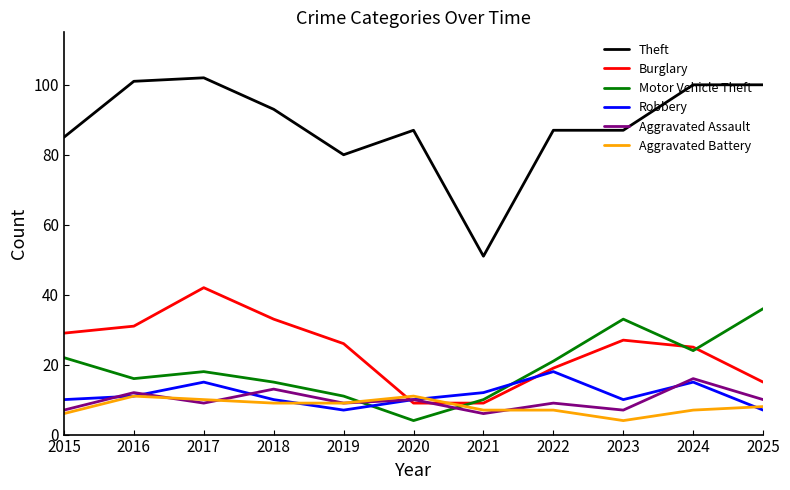

Reading right to left, list all the values displayed in this chart.

Theft: 2025=100	2024=100	2023=87	2022=87	2021=51	2020=87	2019=80	2018=93	2017=102	2016=101	2015=85
Burglary: 2025=15	2024=25	2023=27	2022=19	2021=9	2020=9	2019=26	2018=33	2017=42	2016=31	2015=29
Motor Vehicle Theft: 2025=36	2024=24	2023=33	2022=21	2021=10	2020=4	2019=11	2018=15	2017=18	2016=16	2015=22
Robbery: 2025=7	2024=15	2023=10	2022=18	2021=12	2020=10	2019=7	2018=10	2017=15	2016=11	2015=10
Aggravated Assault: 2025=10	2024=16	2023=7	2022=9	2021=6	2020=10	2019=9	2018=13	2017=9	2016=12	2015=7
Aggravated Battery: 2025=8	2024=7	2023=4	2022=7	2021=7	2020=11	2019=9	2018=9	2017=10	2016=11	2015=6